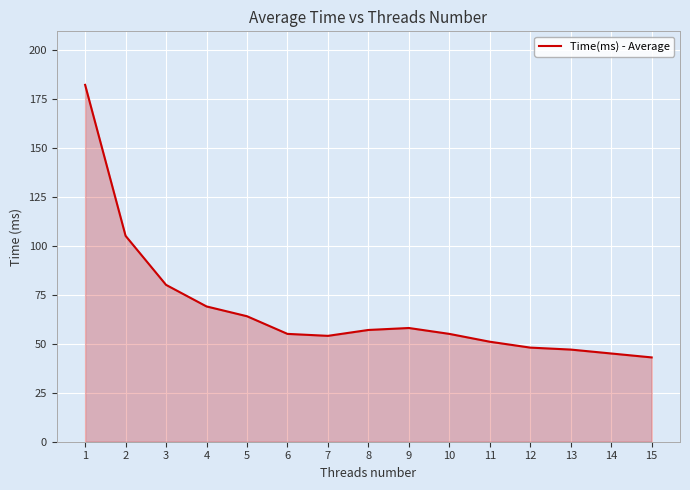

Is it true that the value at 2 is 68?

False